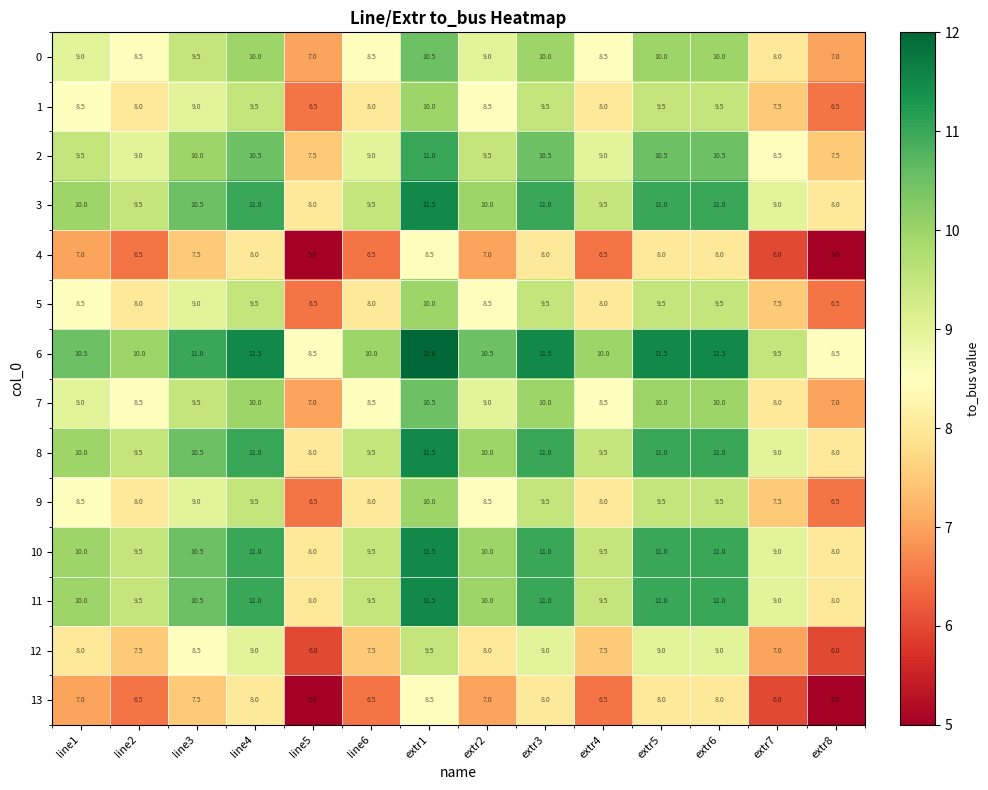

What is the sum of the 5 values at line2 and extr8?

14.5